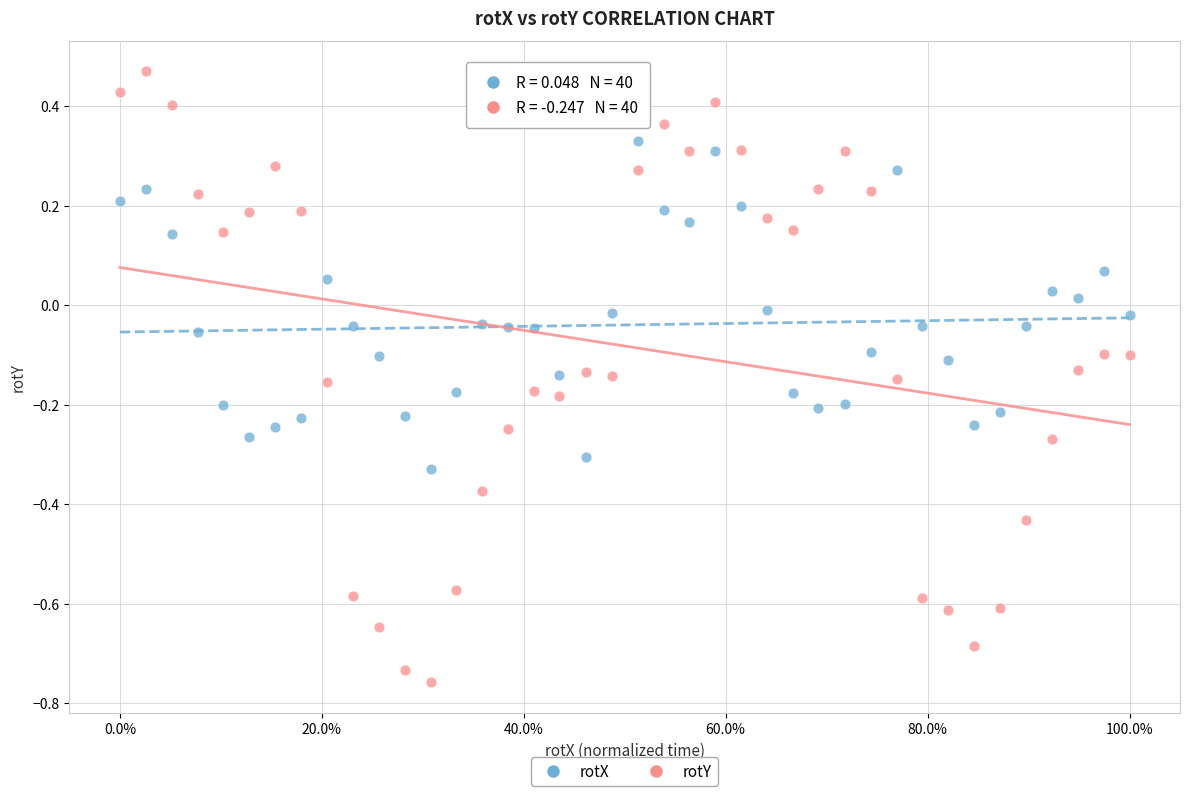

What are all the series names shown in the legend?

rotX, rotY